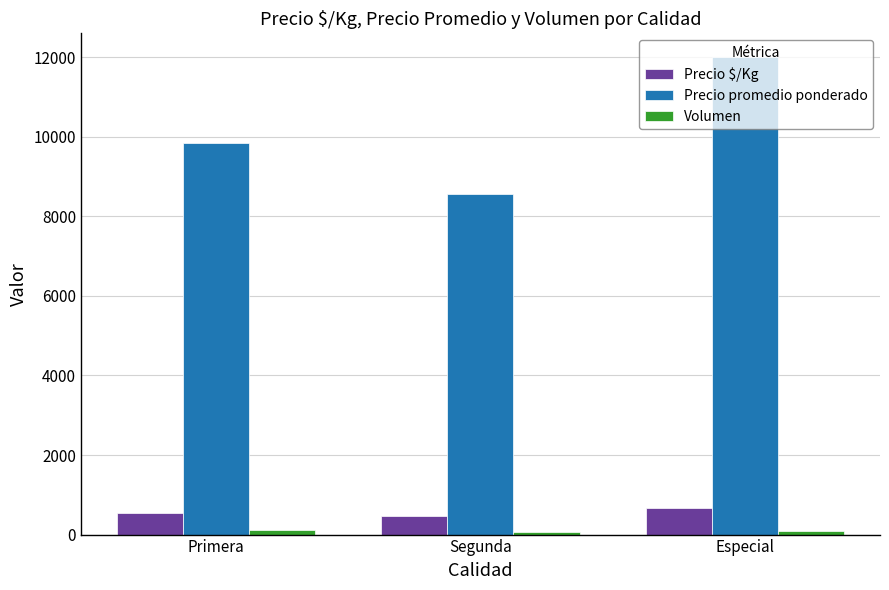

Which series has the largest total across all categories?

Precio promedio ponderado